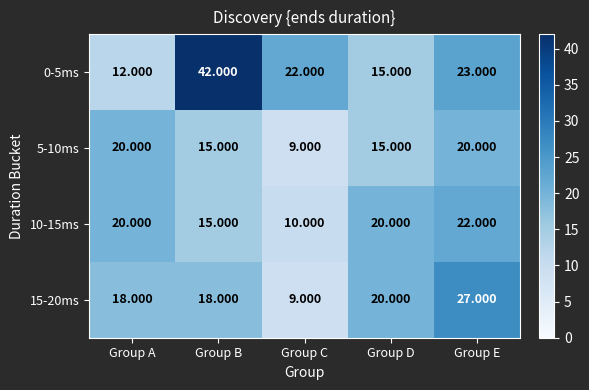

How many series are shown in this chart?

4